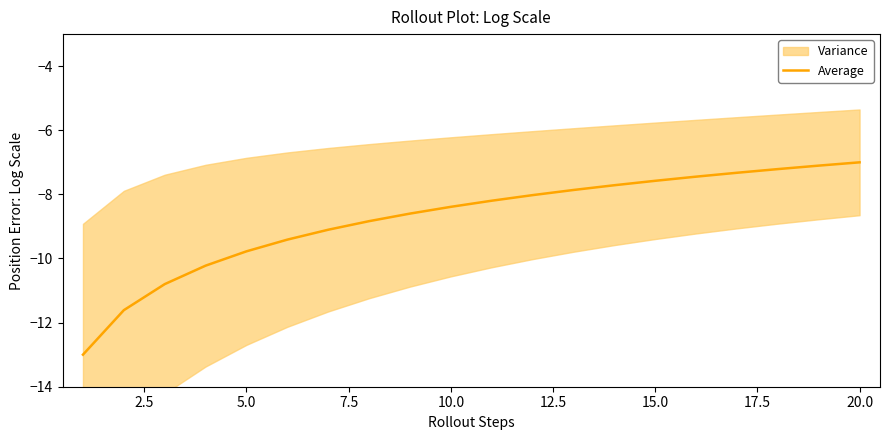

What is the maximum value for Average?

-7.0